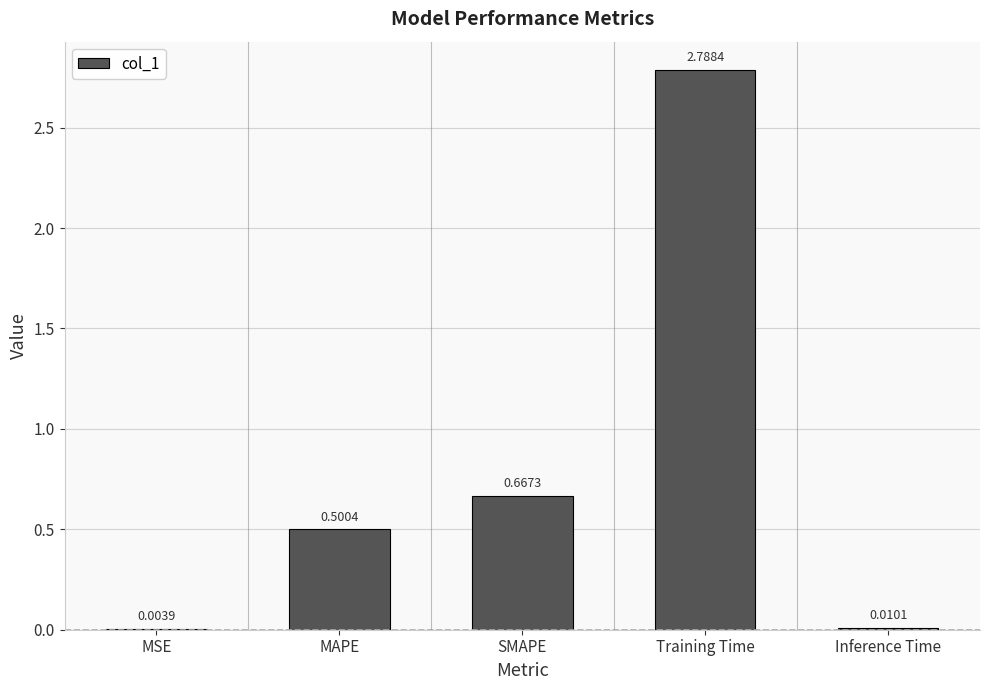

At which category does the chart reach its peak across all series?

Training Time